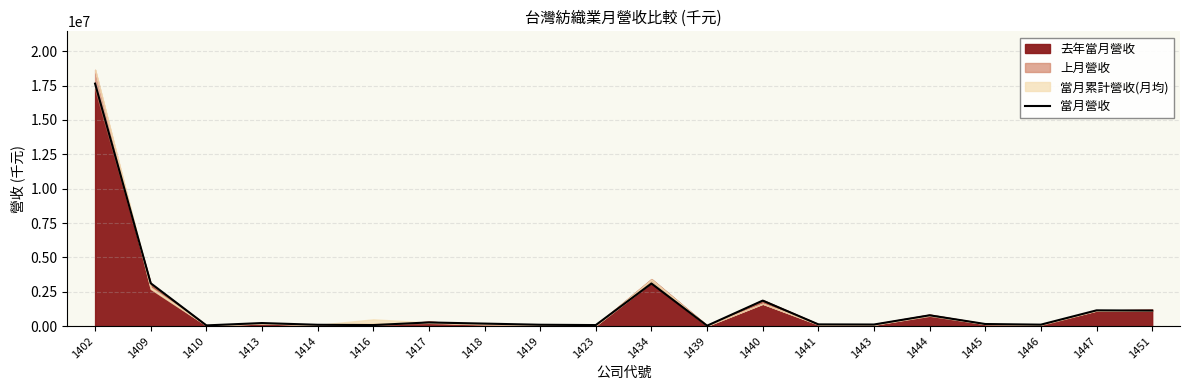

True or false: the data shows 34151 at 1416.

False